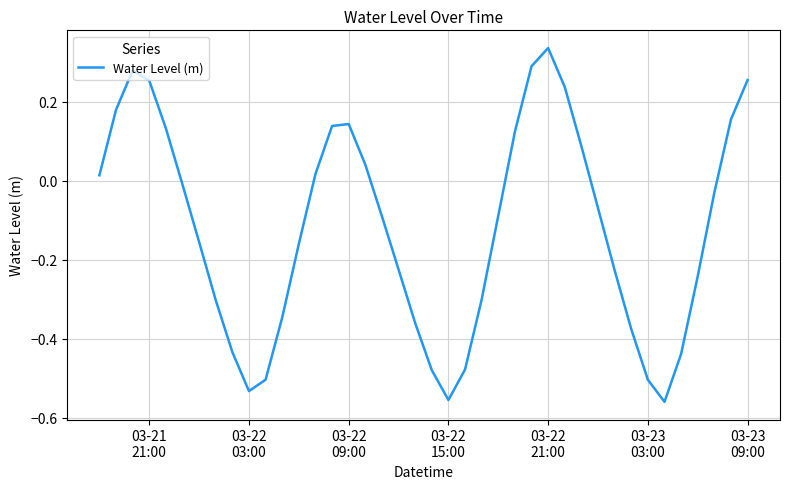

How many values are below 0?

24